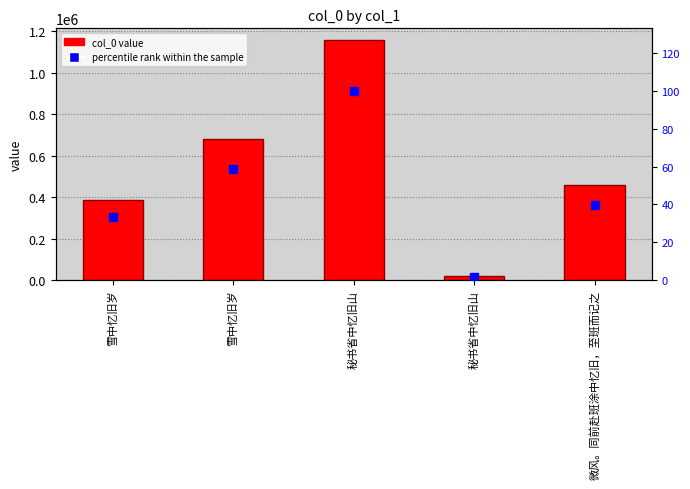

Is the value of col_0 at 雪中忆旧岁 greater than the value of percentile rank within the sample at 微风。同前赴班涂中忆旧，至班而记之?

Yes